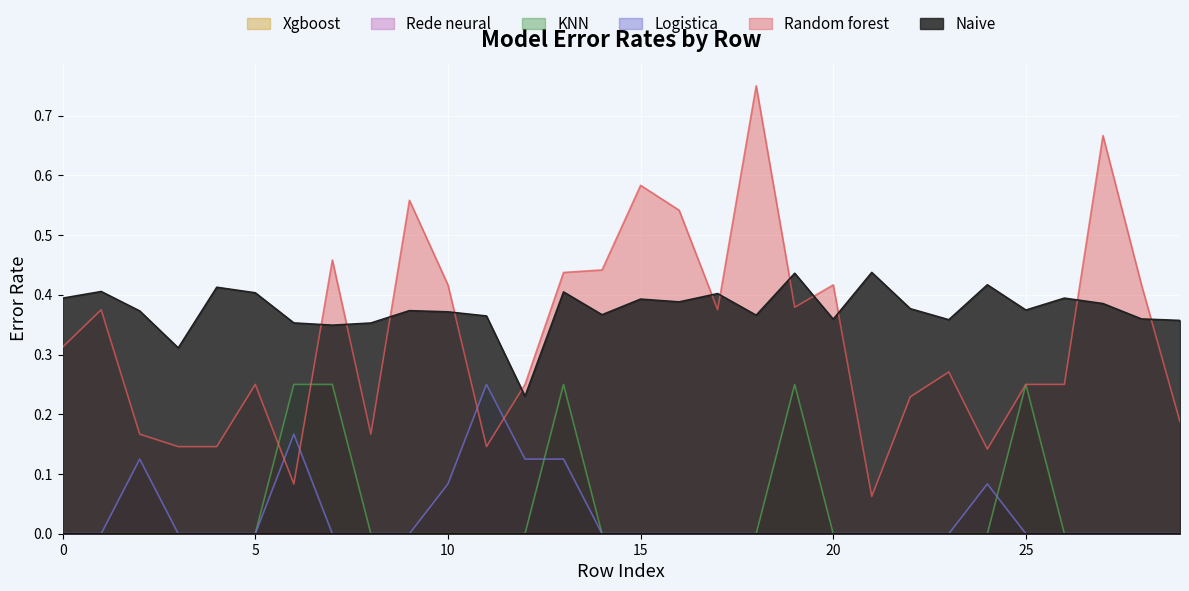

Does the chart display data point markers on the line(s)?

No